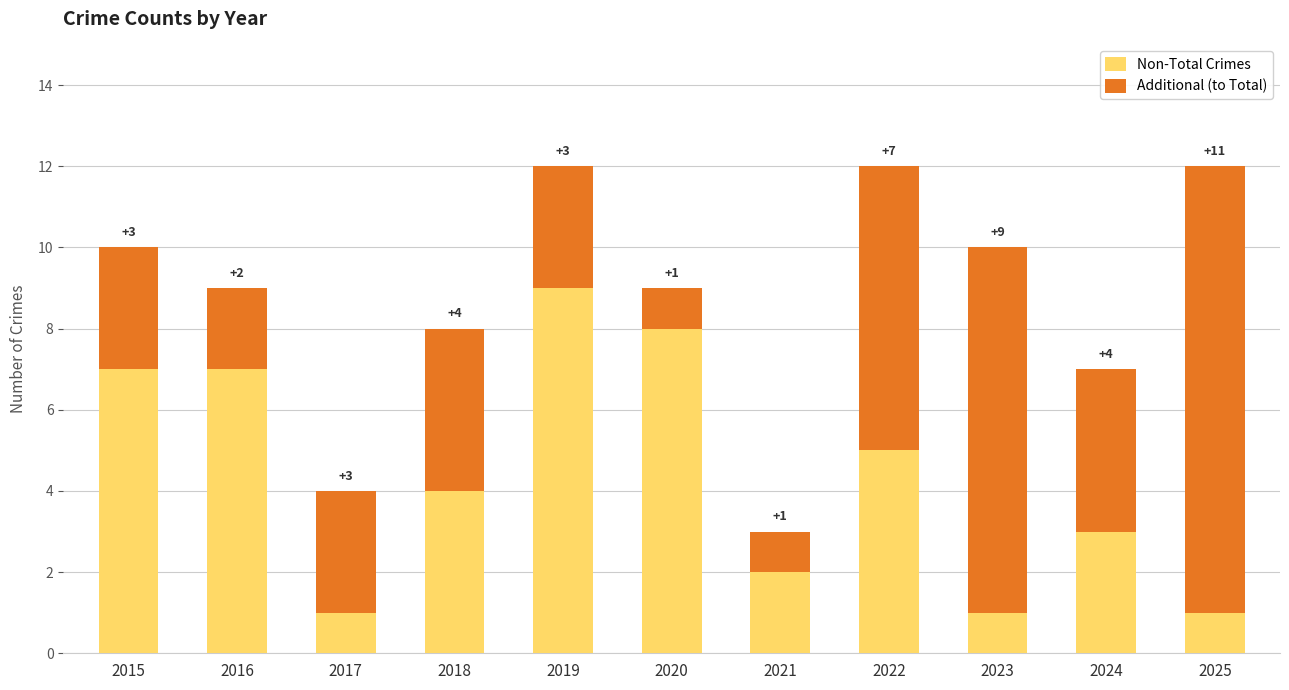

What is the difference between the second highest and minimum values in the Non-Total Crimes series?

7